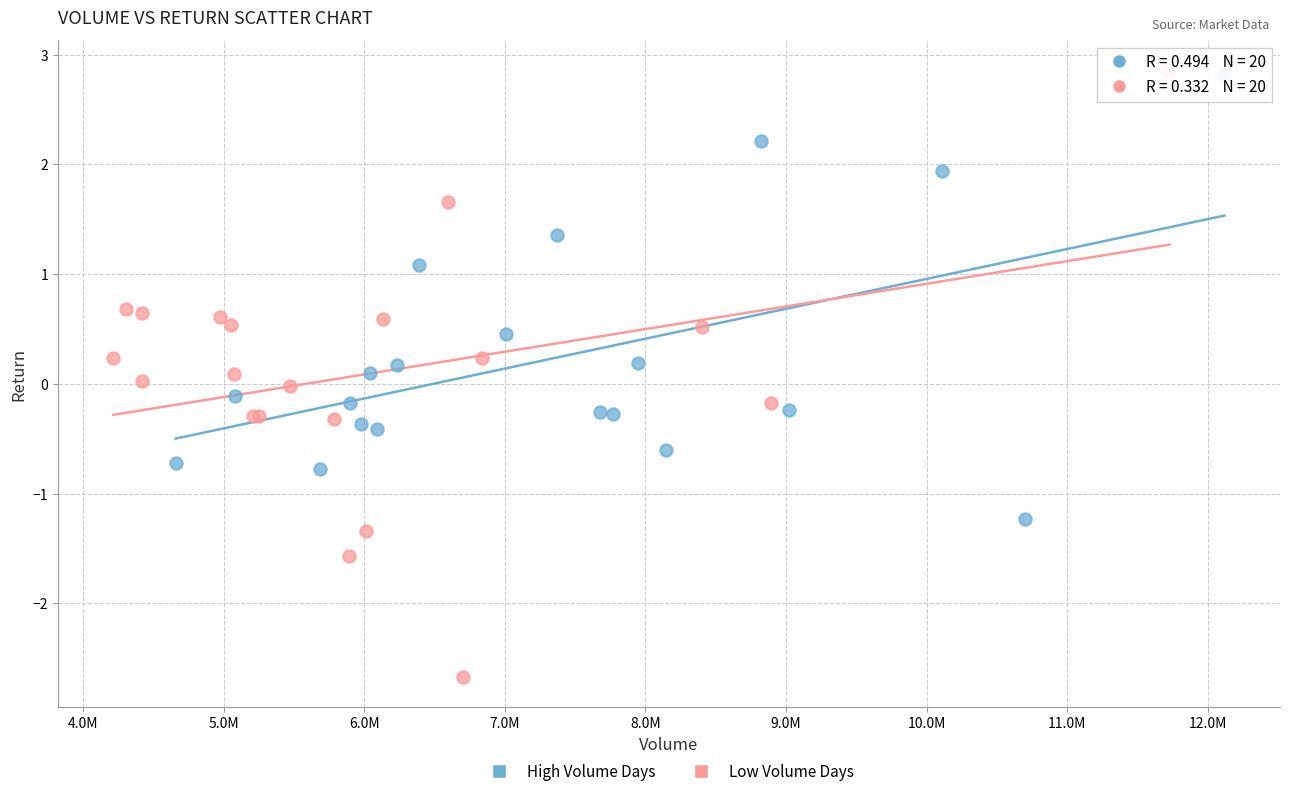

Which series reaches the minimum Y coordinate?

Low Volume Days